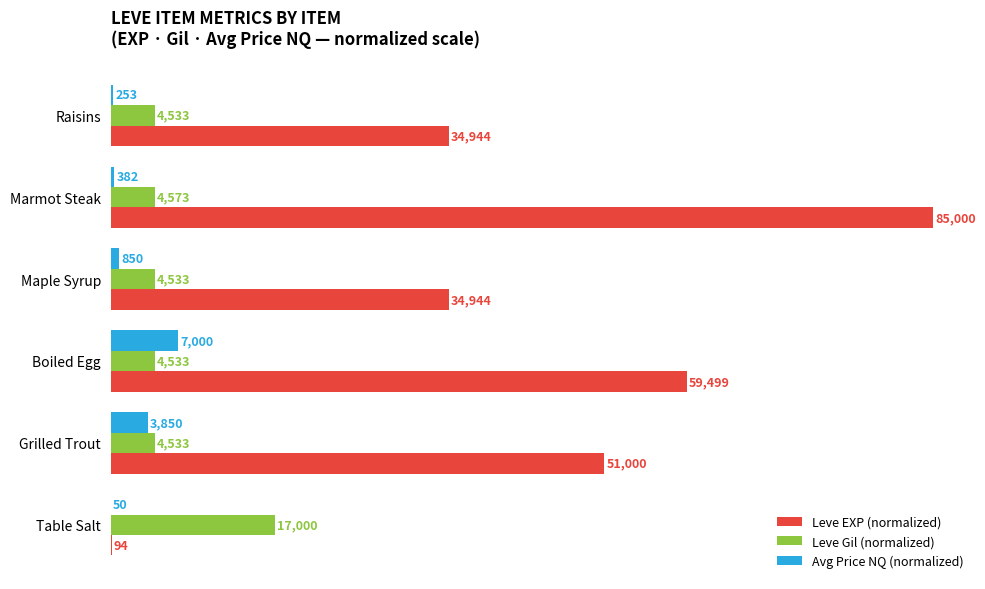

What is the maximum value shown in the chart?

85000.0